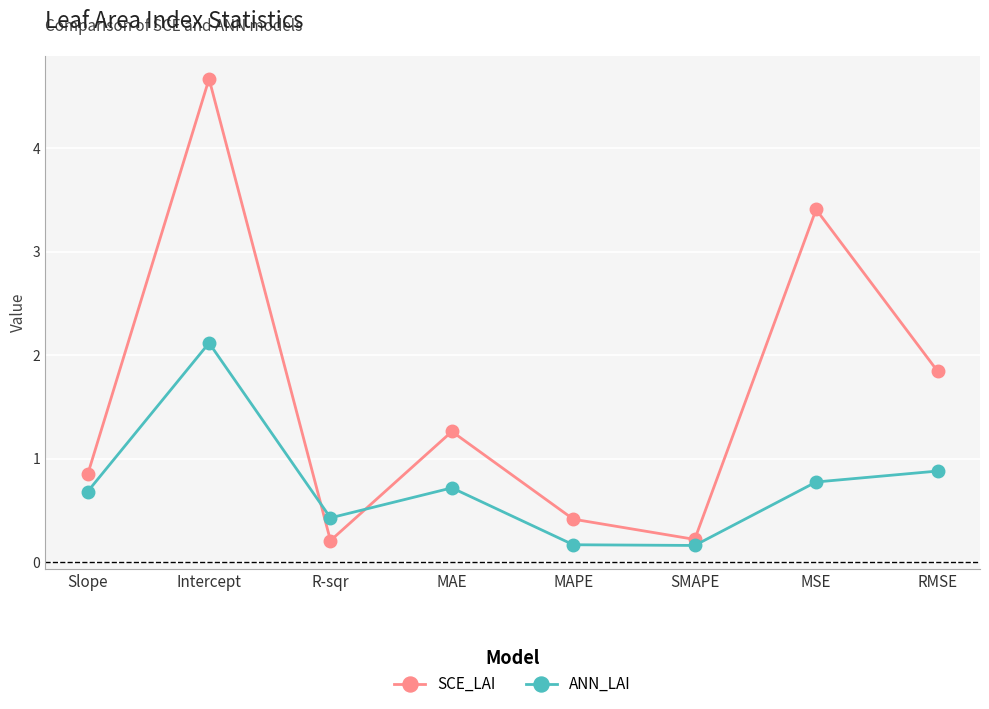

Does the chart display data point markers on the line(s)?

Yes